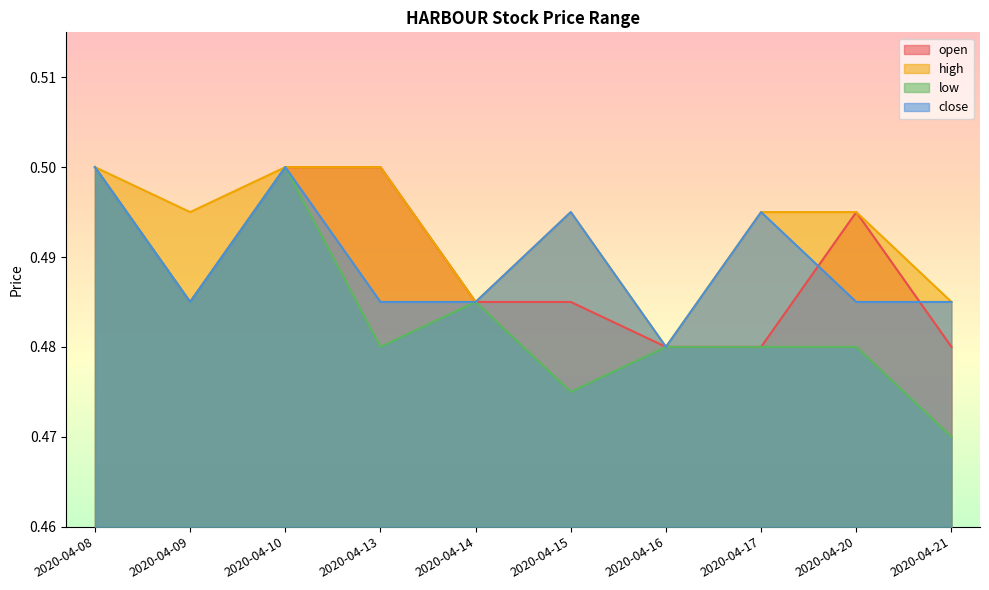

Which series has the largest range (max minus min)?

low